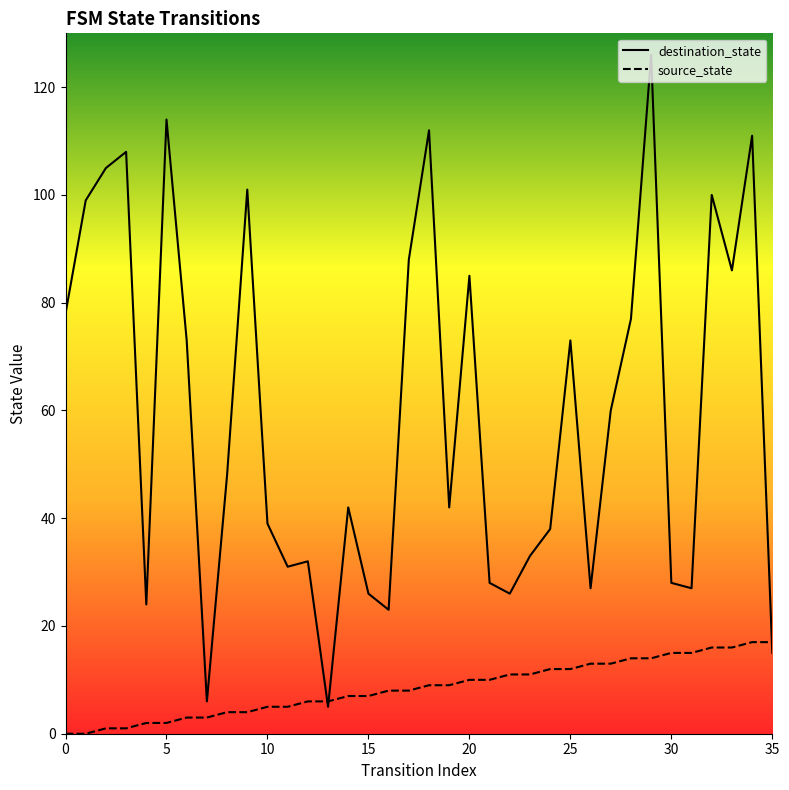

What is the average value of the source_state series?

8